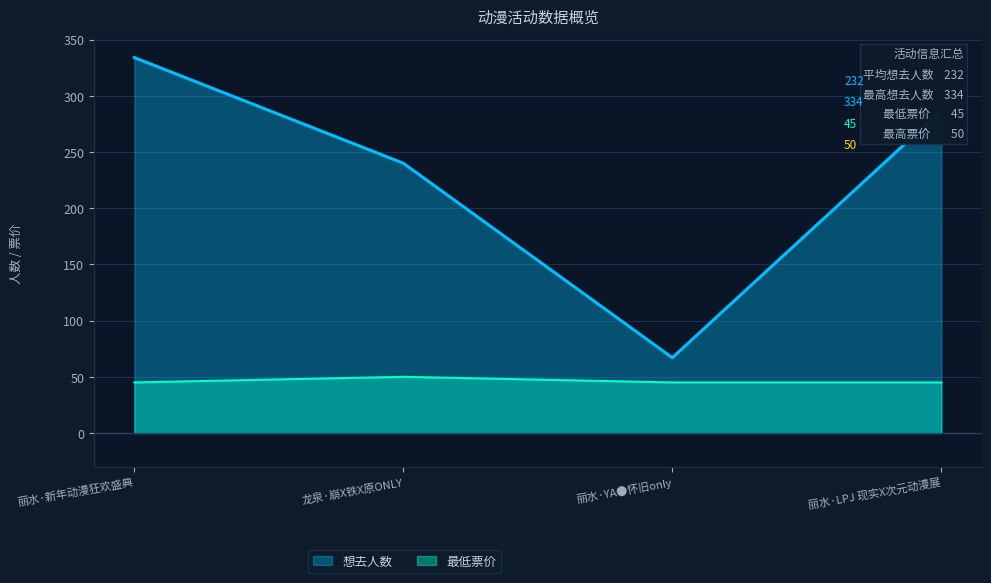

Reading left to right, list all the values displayed in this chart.

想去人数: 334	240	67	287
最低票价: 45	50	45	45